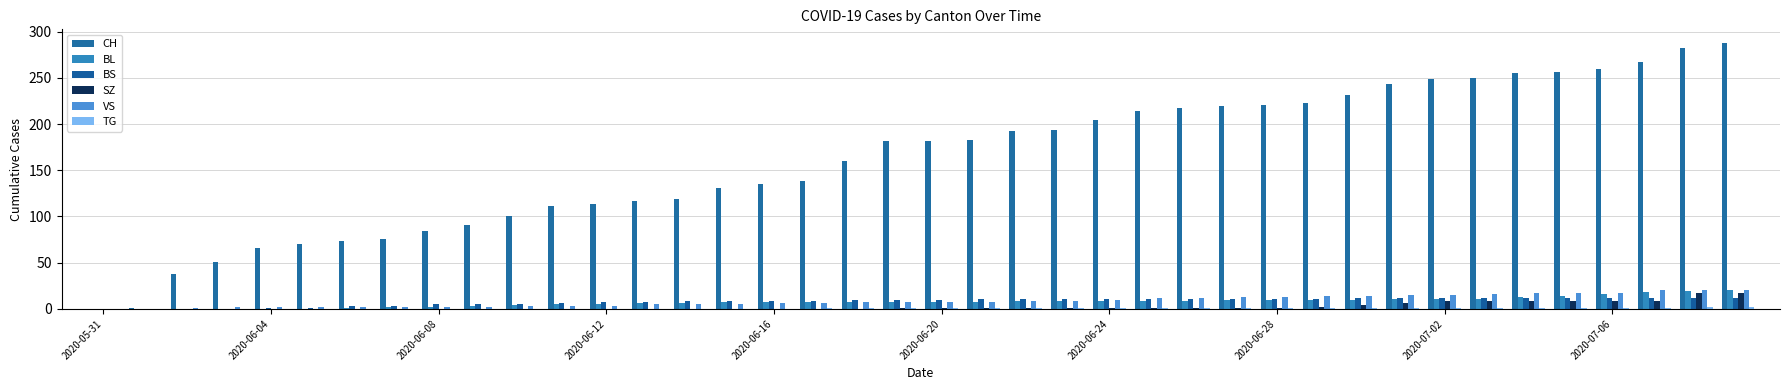

How many groups of bars are there?

40